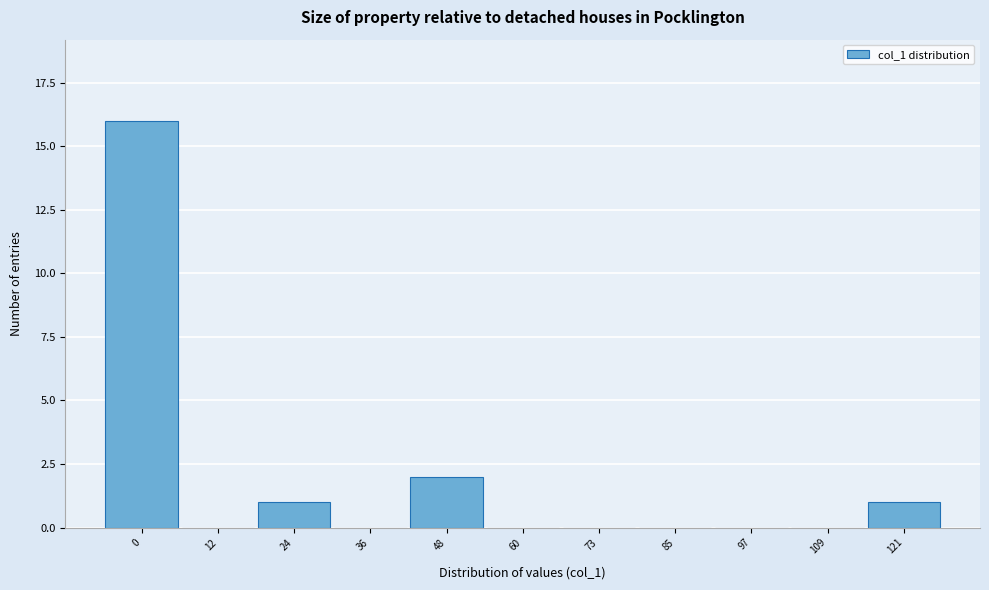

Reading right to left, extract all data points from this chart.

121=1	109=0	97=0	85=0	73=0	60=0	48=2	36=0	24=1	12=0	0=16